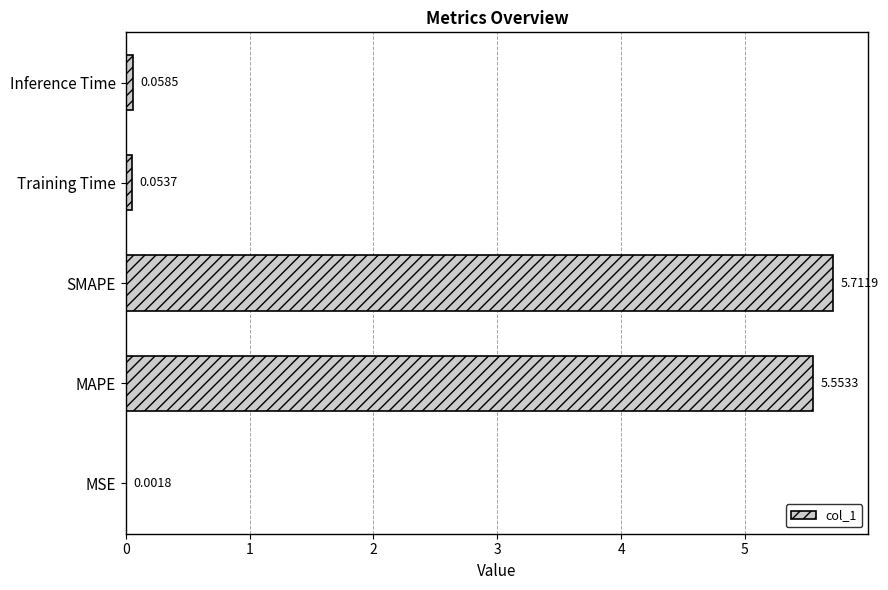

Count the number of data series in this chart.

1